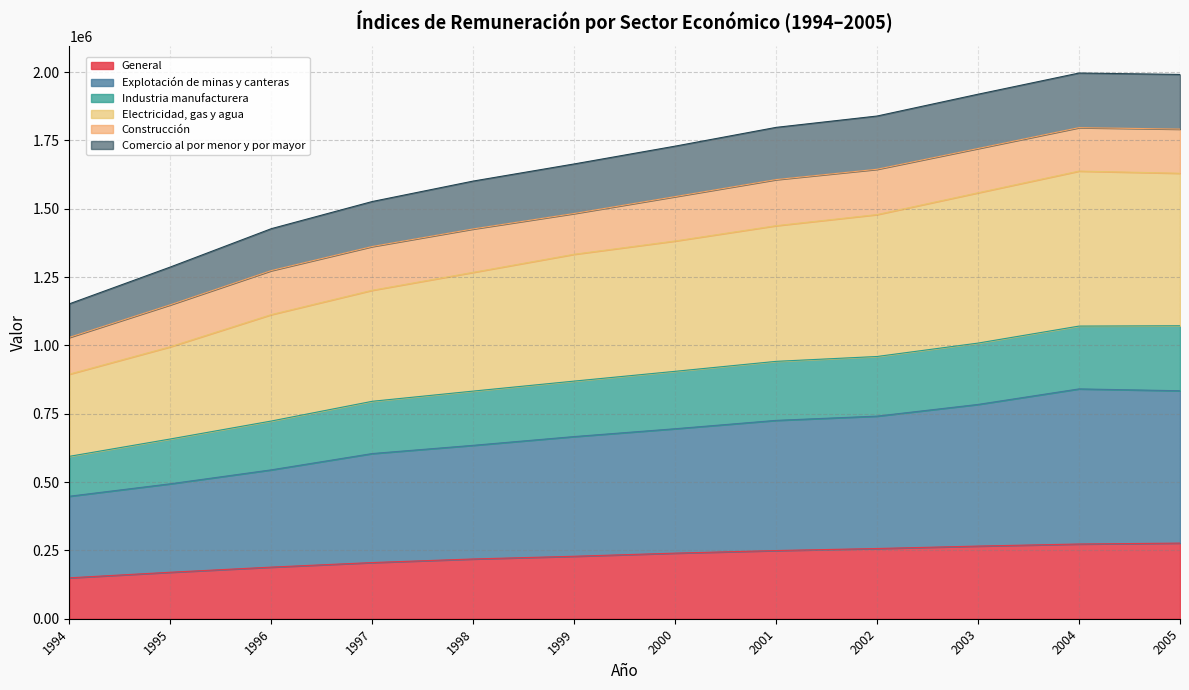

True or false: Electricidad, gas y agua and Industria manufacturera intersect in this chart.

False